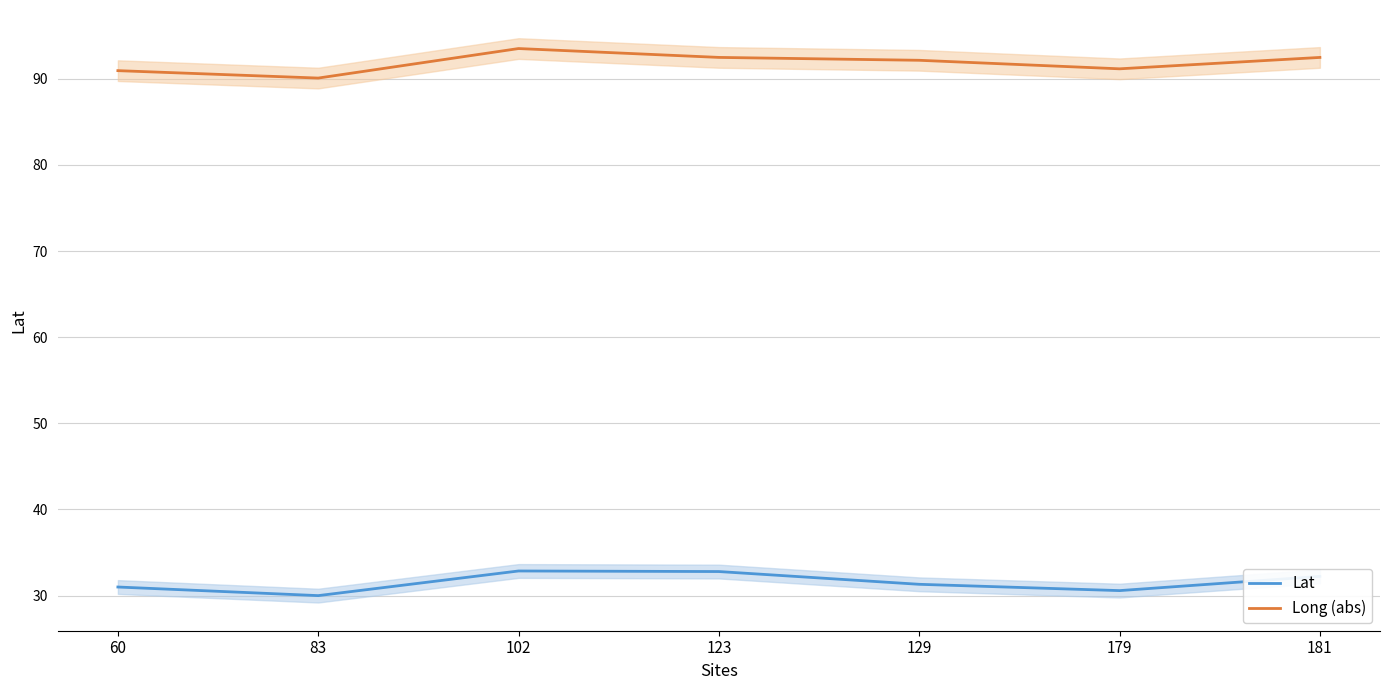

Where does the Lat series first go above 31?

102